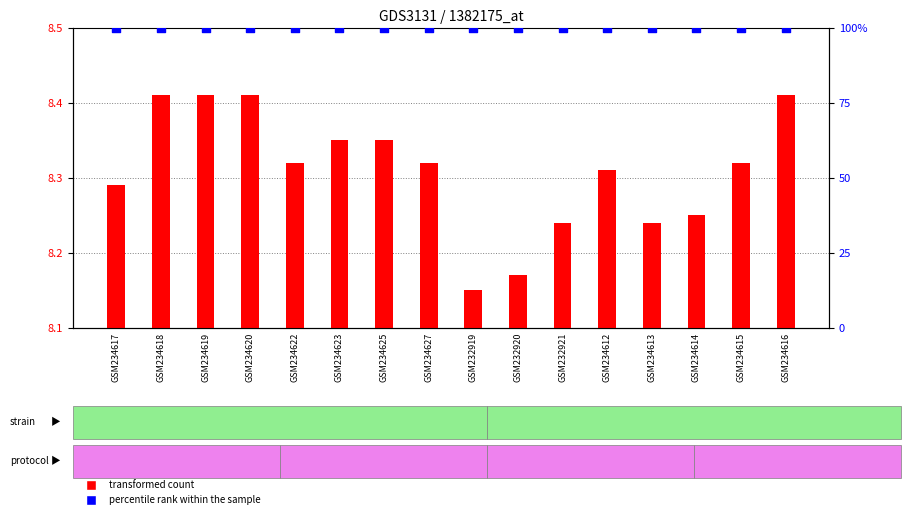

What is the total value across all series at GSM234619?

108.4